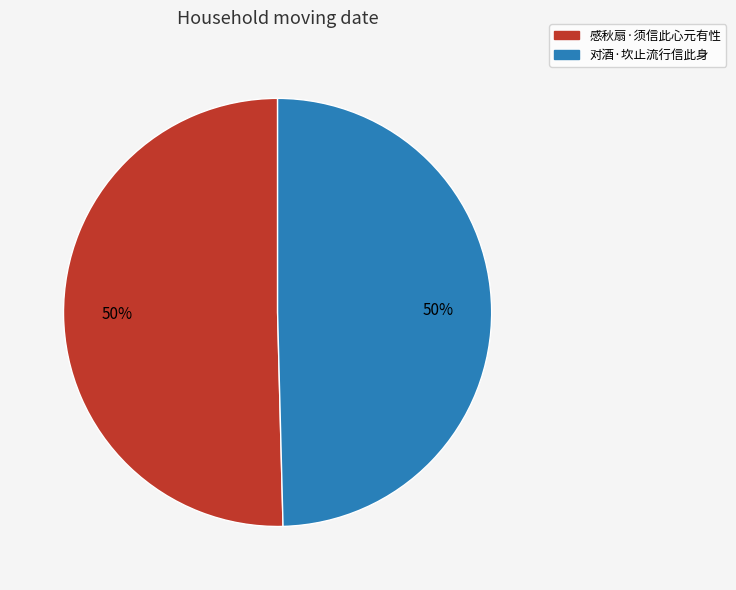

What percentage is the 感秋扇·须信此心元有性 slice, to the nearest percent?

50%